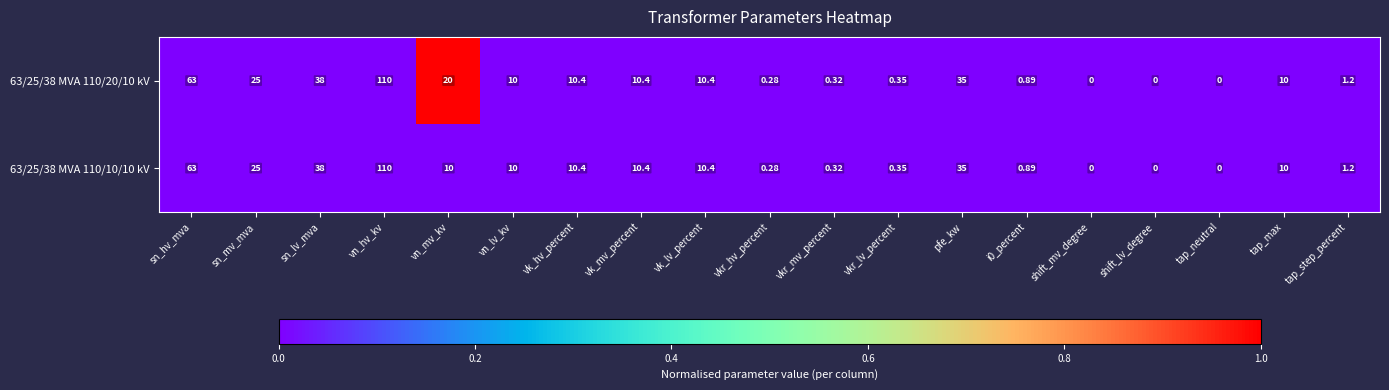

How many distinct data groups are displayed?

2